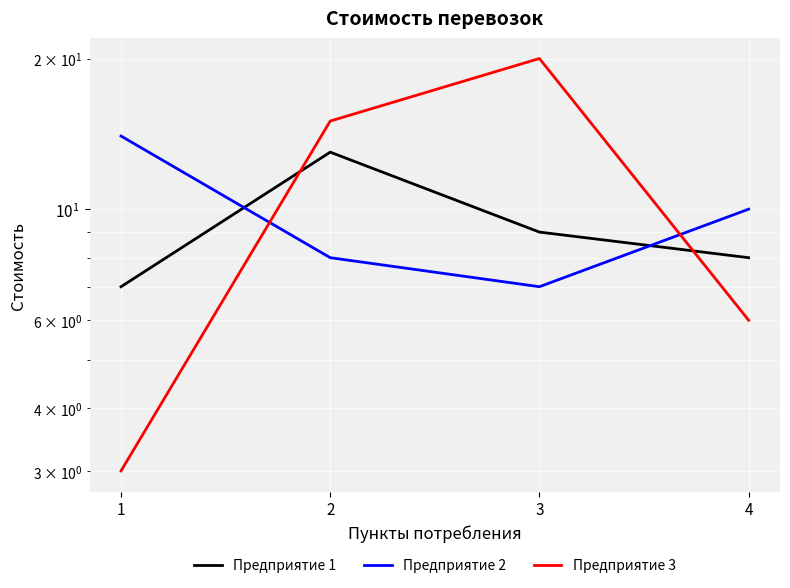

The value of Предприятие 2 at 4 is 17. True or false?

False